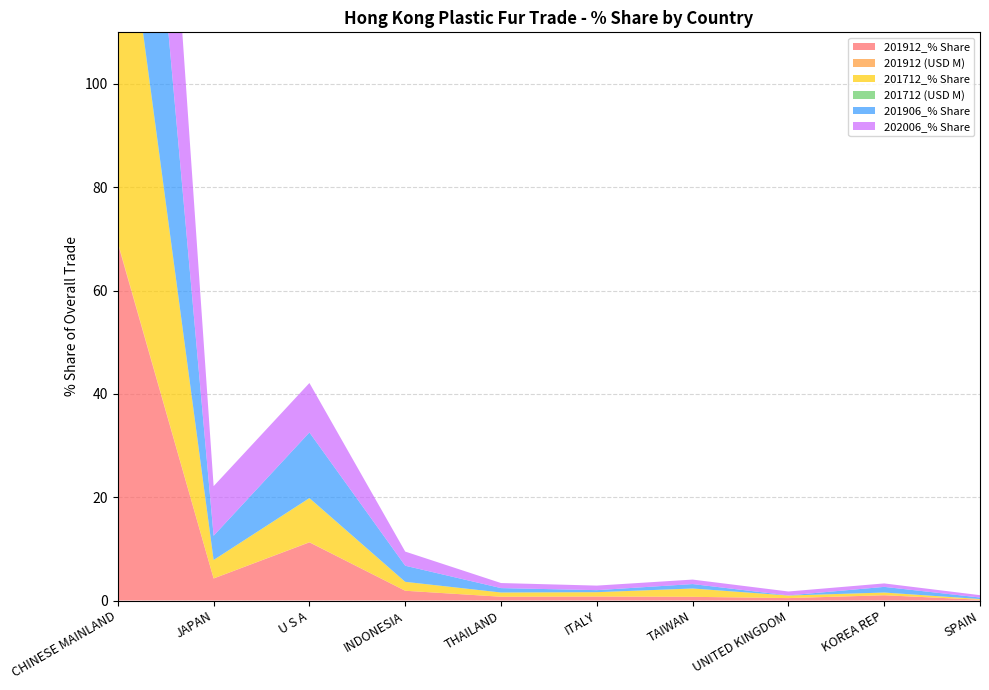

Reading right to left, list all the values displayed in this chart.

201912_% Share: SPAIN=0.2	KOREA REP=1.0	UNITED KINGDOM=0.5	TAIWAN=0.7	ITALY=0.8	THAILAND=0.7	INDONESIA=1.9	U S A=11.3	JAPAN=4.3	CHINESE MAINLAND=69.1
201912 (USD M): SPAIN=0.0	KOREA REP=0.0	UNITED KINGDOM=0.0	TAIWAN=0.0	ITALY=0.0	THAILAND=0.0	INDONESIA=0.0	U S A=0.0	JAPAN=0.0	CHINESE MAINLAND=0.3
201712_% Share: SPAIN=0.1	KOREA REP=0.5	UNITED KINGDOM=0.5	TAIWAN=1.6	ITALY=0.8	THAILAND=0.8	INDONESIA=1.7	U S A=8.5	JAPAN=3.6	CHINESE MAINLAND=76.8
201712 (USD M): SPAIN=0.0	KOREA REP=0.0	UNITED KINGDOM=0.0	TAIWAN=0.0	ITALY=0.0	THAILAND=0.0	INDONESIA=0.0	U S A=0.0	JAPAN=0.0	CHINESE MAINLAND=0.4
201906_% Share: SPAIN=0.3	KOREA REP=1.1	UNITED KINGDOM=0.0	TAIWAN=0.9	ITALY=0.4	THAILAND=0.9	INDONESIA=3.1	U S A=12.7	JAPAN=4.7	CHINESE MAINLAND=72.5
202006_% Share: SPAIN=0.5	KOREA REP=0.7	UNITED KINGDOM=0.8	TAIWAN=0.9	ITALY=0.9	THAILAND=1.0	INDONESIA=2.7	U S A=9.6	JAPAN=9.6	CHINESE MAINLAND=71.8